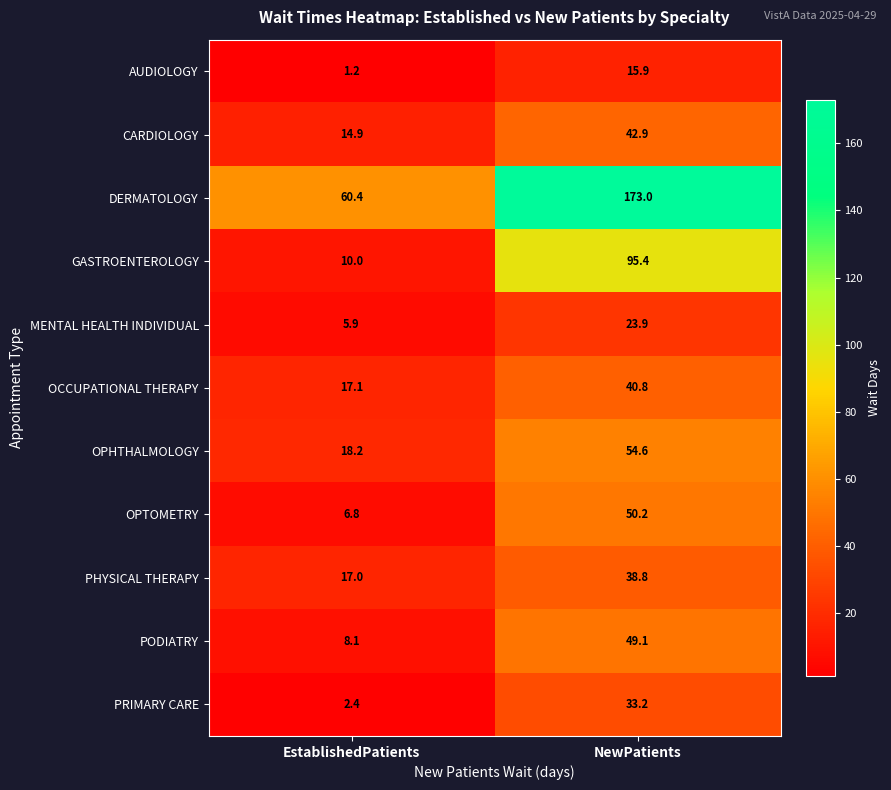

What is the total value across all series at NewPatients?

617.8